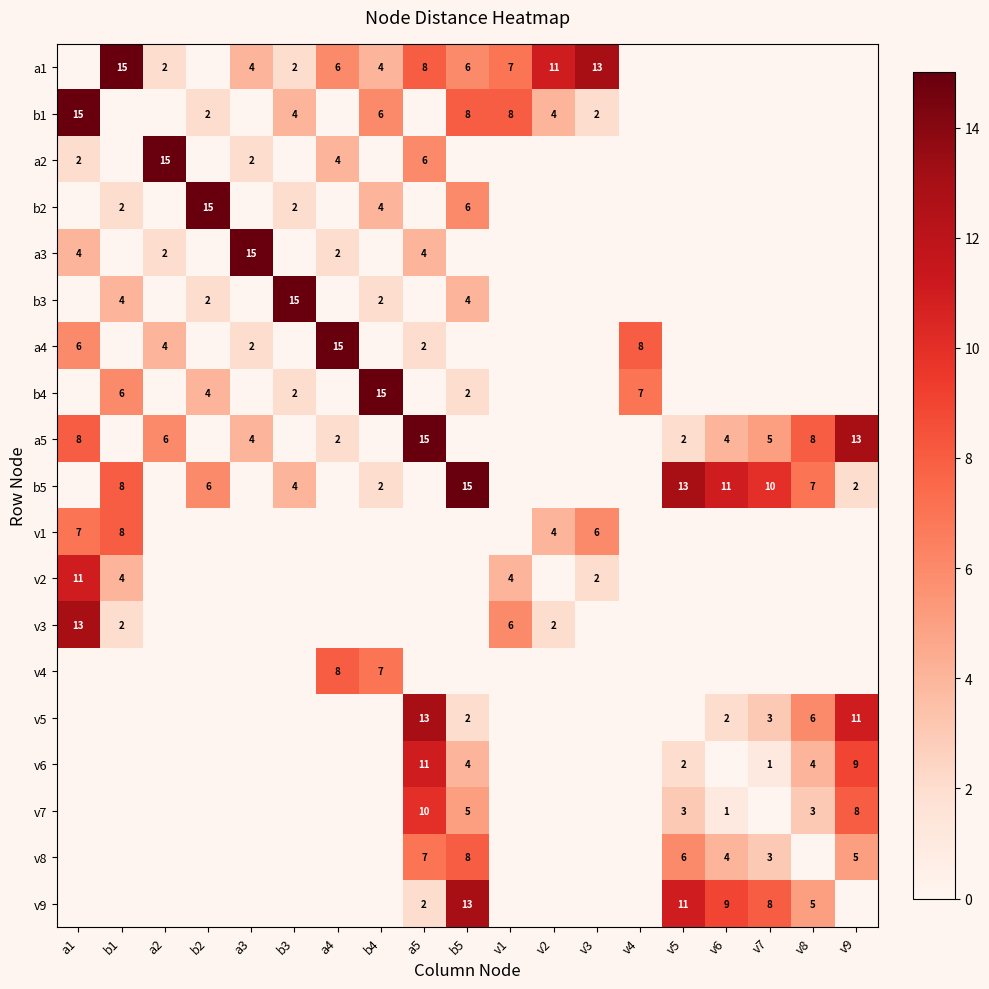

What is the total value across all series at v9?

48